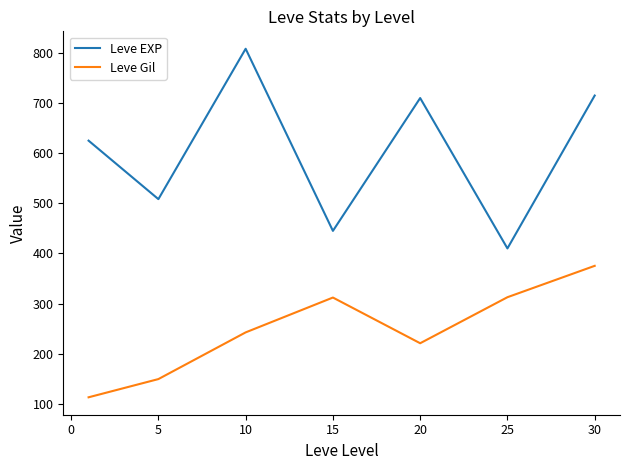

Rank the series by their average value, from lowest to highest.

Leve Gil, Leve EXP